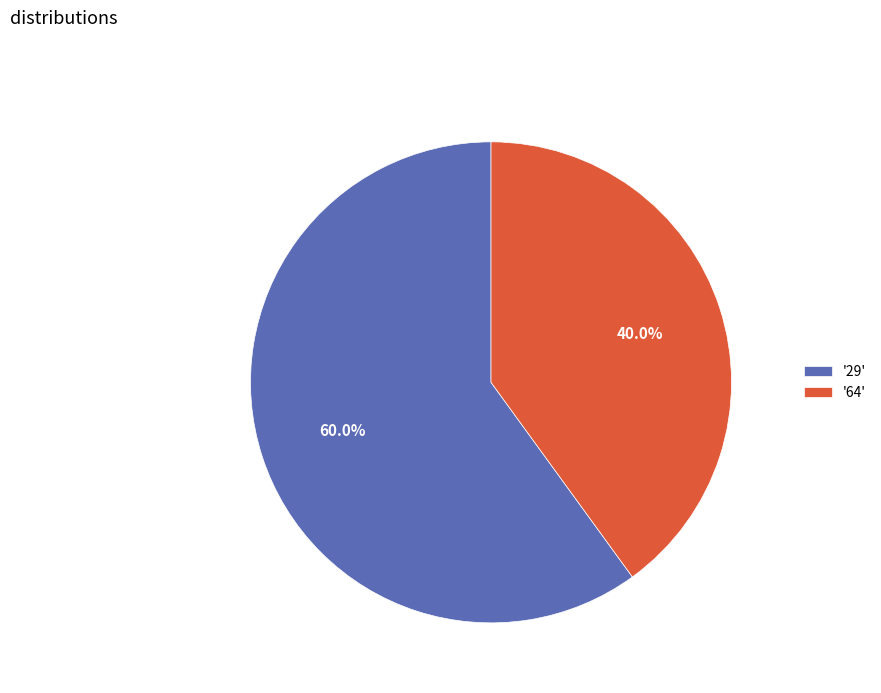

What is the majority slice?

'29'